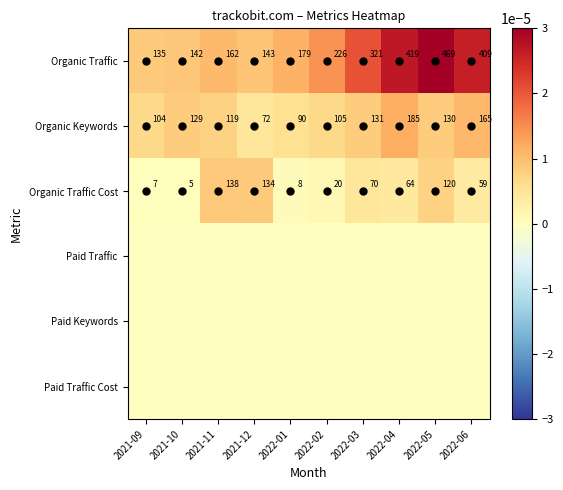

Which category has the highest value in the Paid Traffic Cost series?

2021-09